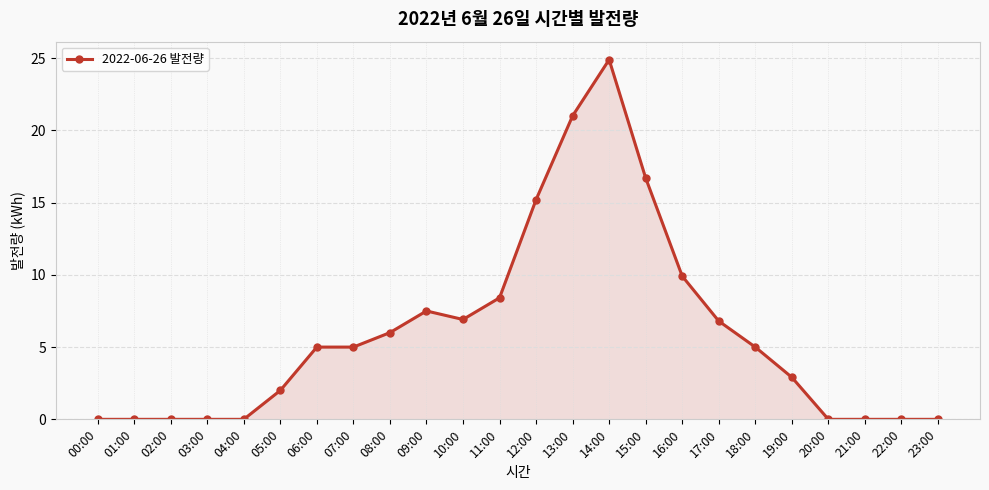

What is the maximum value shown in the chart?

24.9